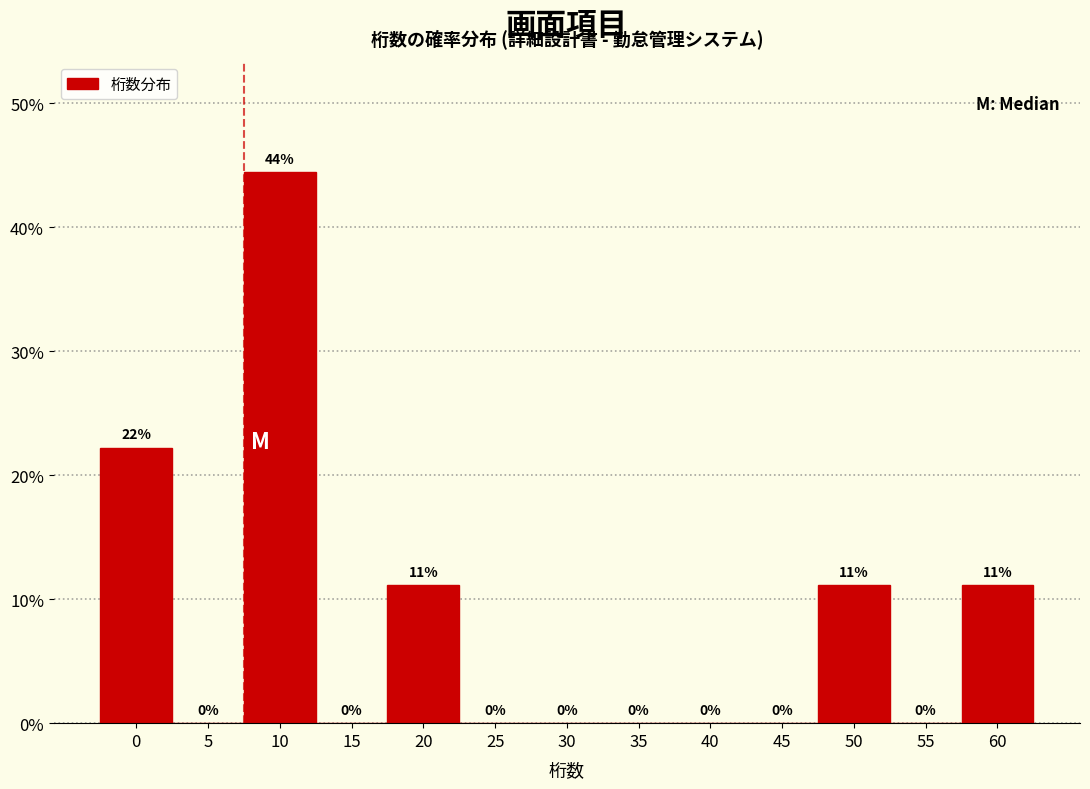

What is the approximate value at 0?

22.2